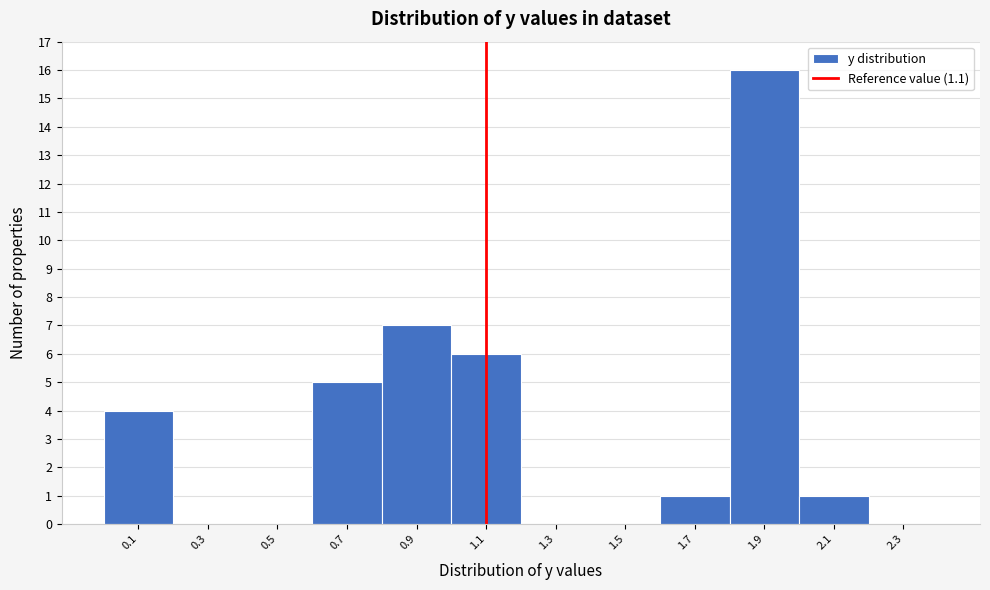

What is the height of the bar covering 0.0 to 0.2 on the x-axis? The values are not printed on the chart, so give them approximately, as read against the axis.

4